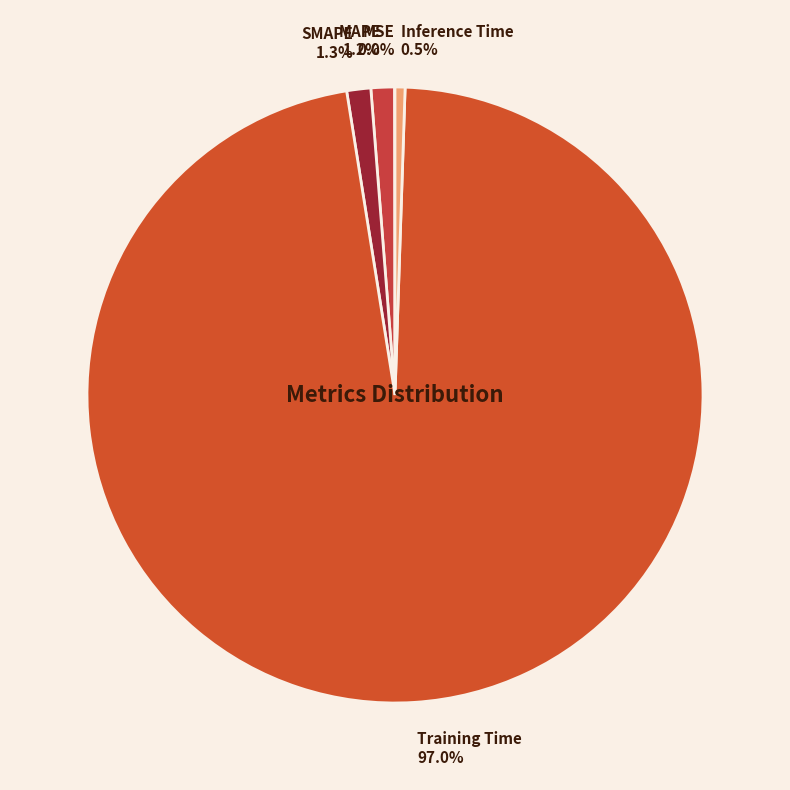

Which slice is the largest?

Training Time